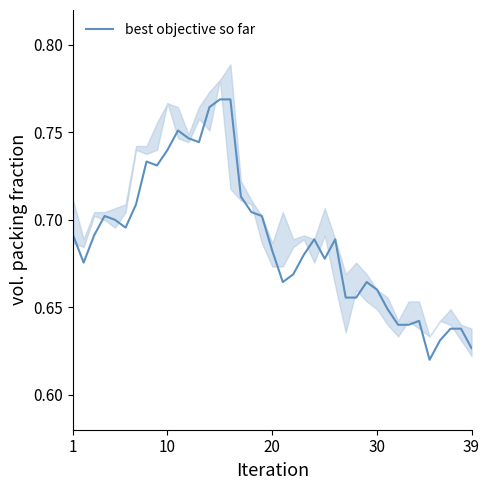

Is this an area chart (filled region under the line)?

No